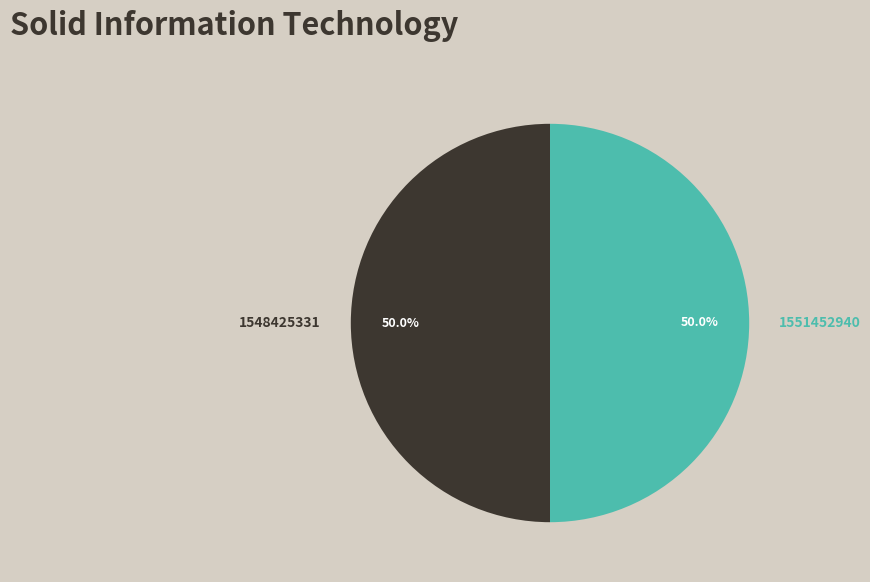

Approximately how many times larger is the value at 1551452940 compared to 1548425331?

1.0